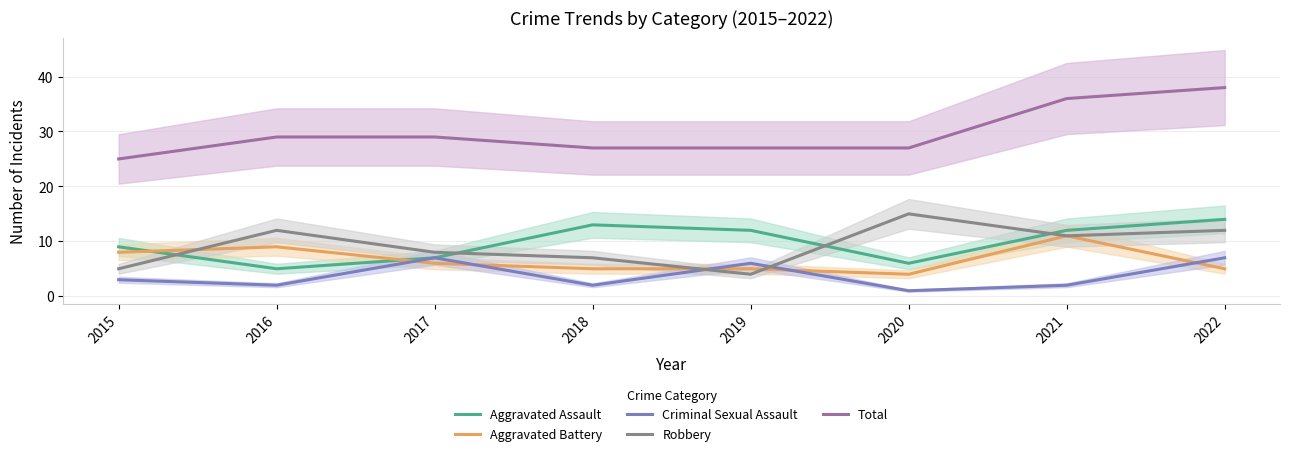

What is the spread (max minus min) of values at 2020?

26